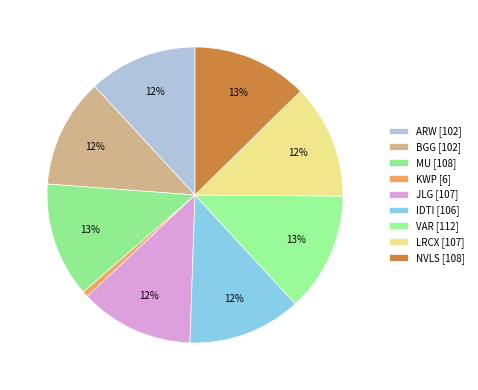

Rank the categories by value from lowest to highest.

KWP, ARW, BGG, IDTI, JLG, LRCX, MU, NVLS, VAR